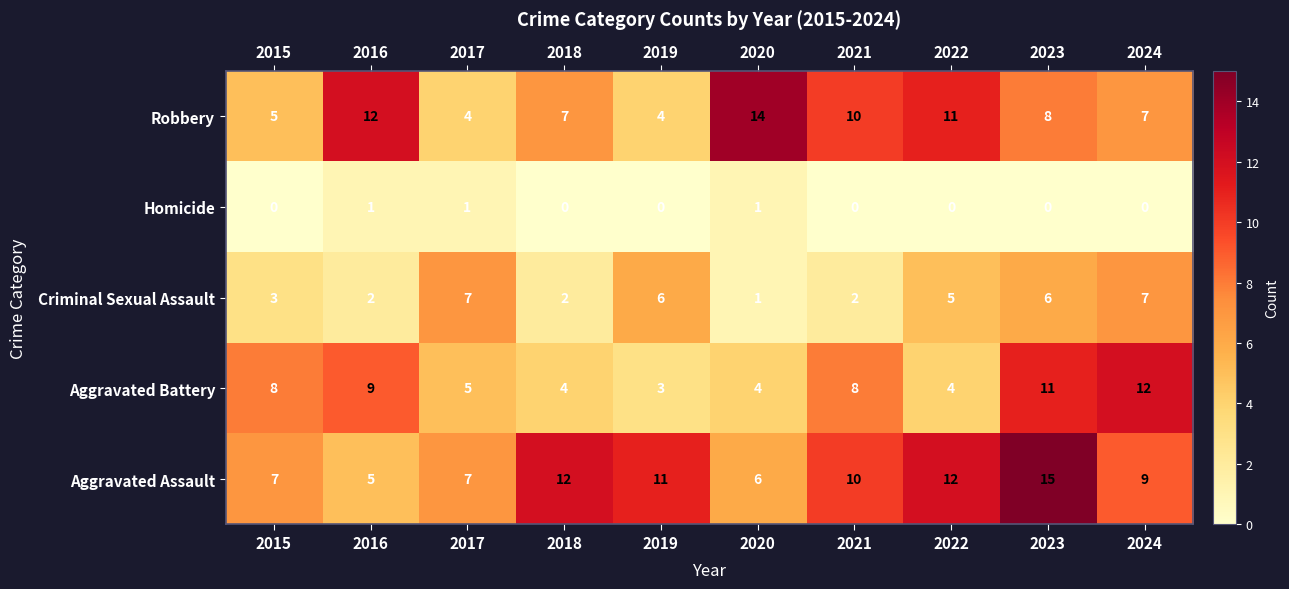

What is the difference between the highest and lowest values at 2018?

12